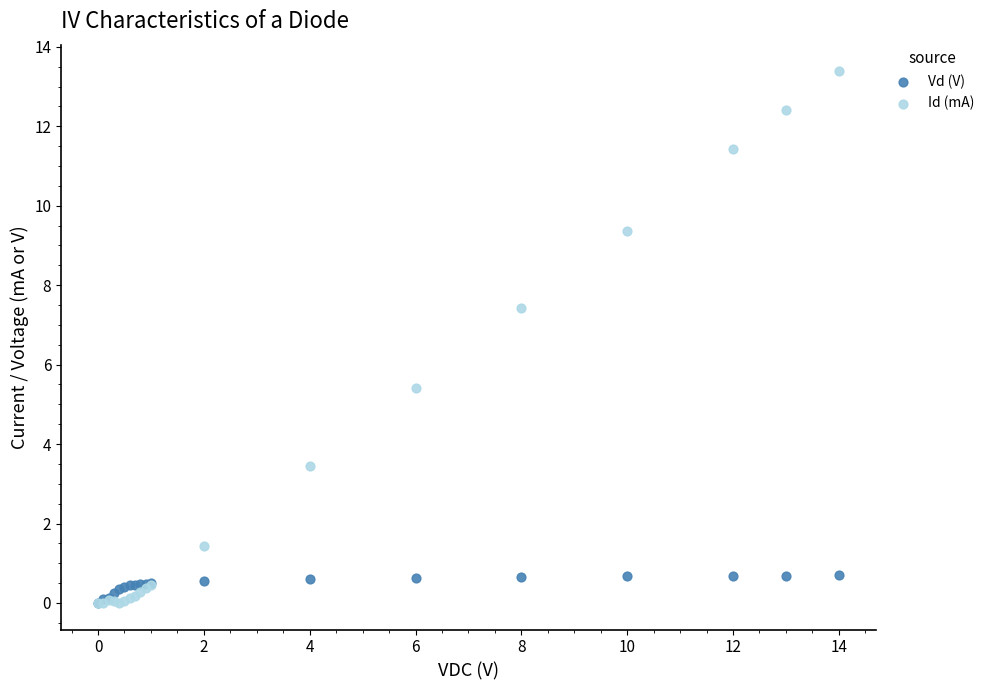

In the Id (mA) series, what Y value is closest to 6?

5.4